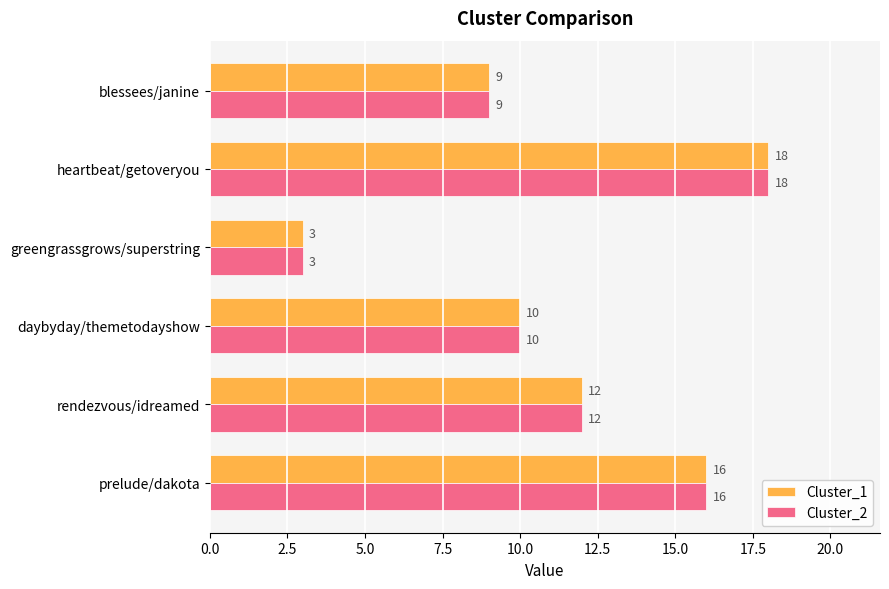

Read the Cluster_2 value at heartbeat/getoveryou.

18